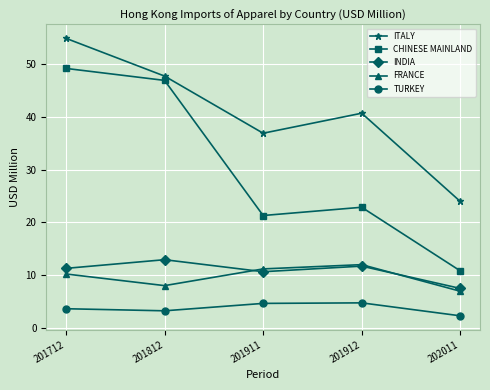

True or false: INDIA and TURKEY intersect in this chart.

False